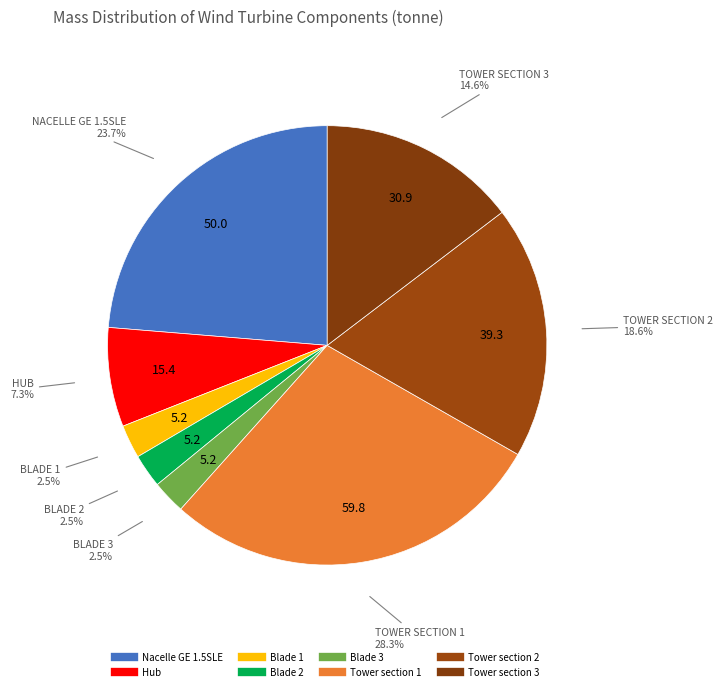

Rank the categories by value from highest to lowest.

Tower section 1, Nacelle GE 1.5SLE, Tower section 2, Tower section 3, Hub, Blade 1, Blade 2, Blade 3